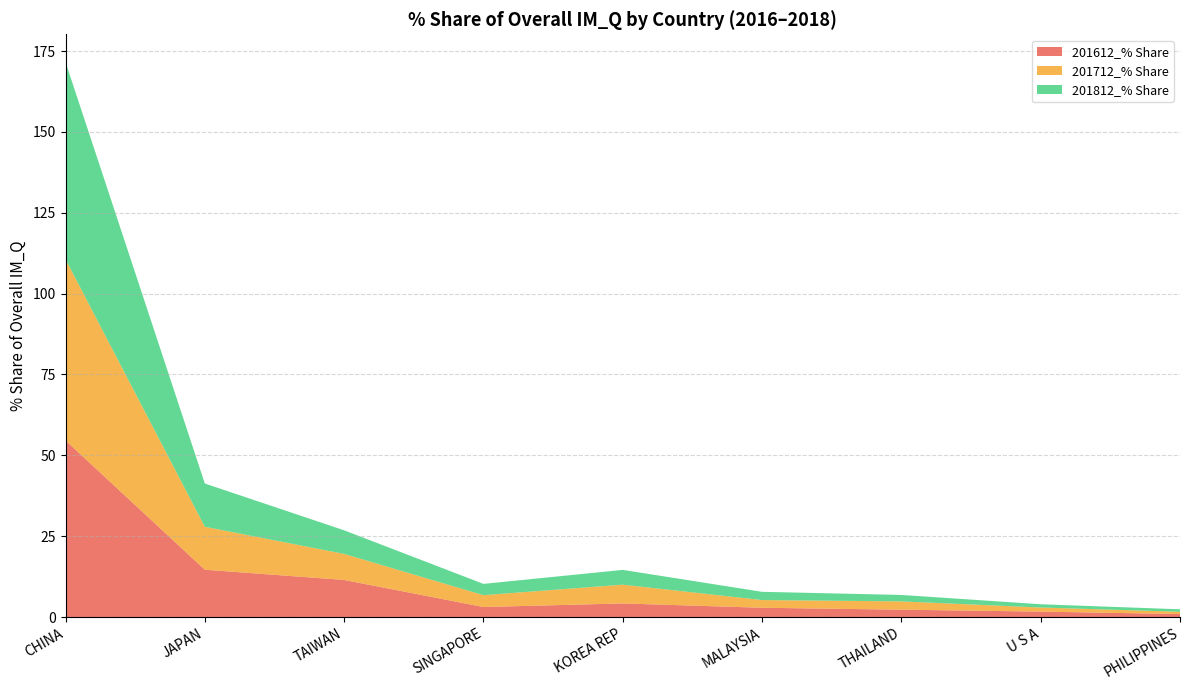

Reading left to right, what are all the values shown in this chart?

201612_% Share: 54.6	14.6	11.5	3.1	4.2	2.9	2.3	1.7	0.9
201712_% Share: 56.0	13.3	8.1	3.7	5.8	2.4	2.6	1.3	0.7
201812_% Share: 61.0	13.4	7.3	3.5	4.6	2.6	2.0	1.0	0.8